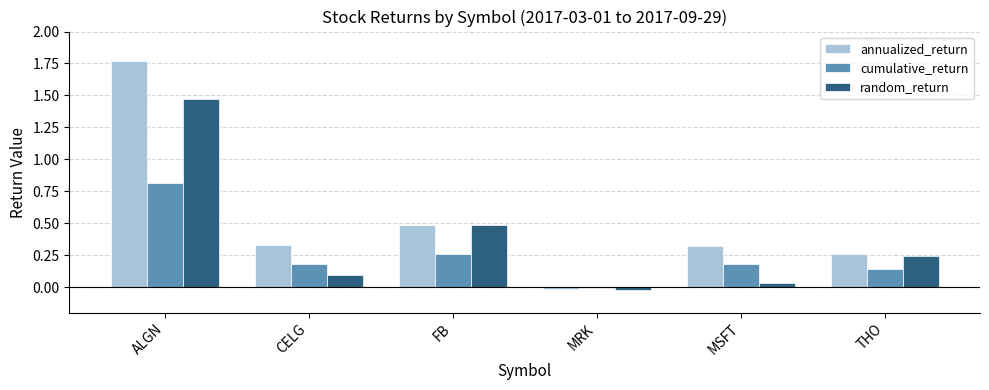

Is it true that random_return equals 0.1 at THO?

False